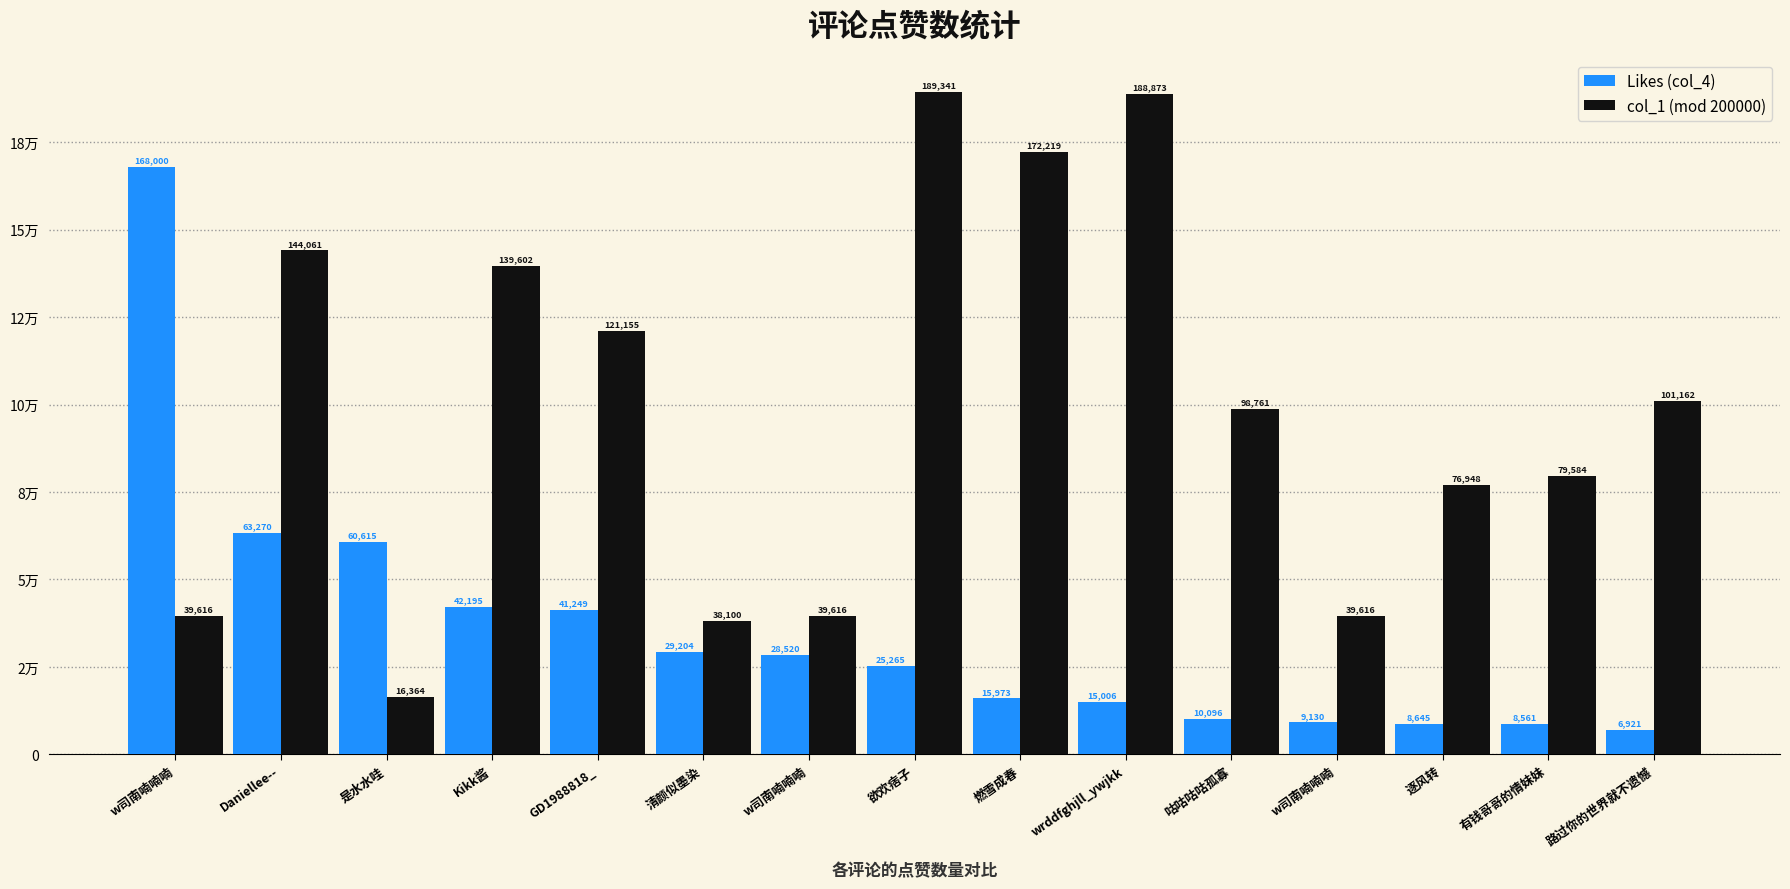

Which series has the widest spread of values?

col_1 (mod 200000)